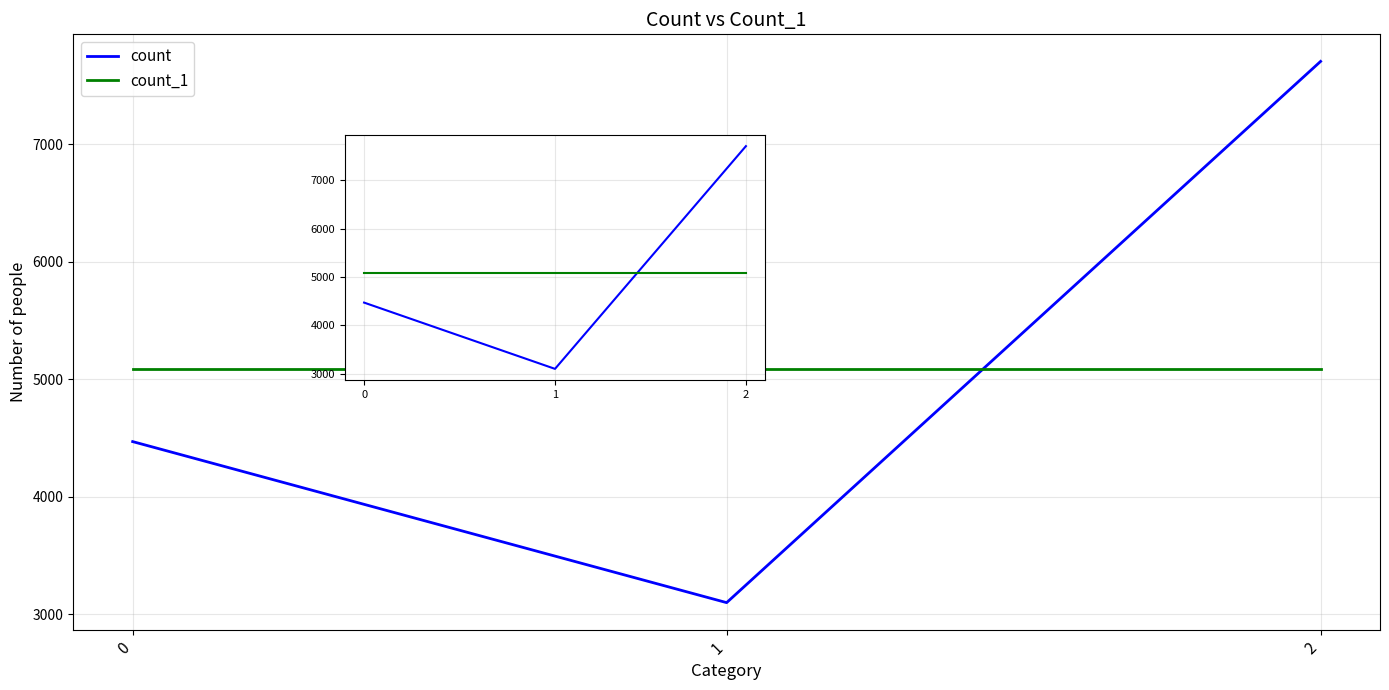

At how many categories does at least one series exceed 3473?

3